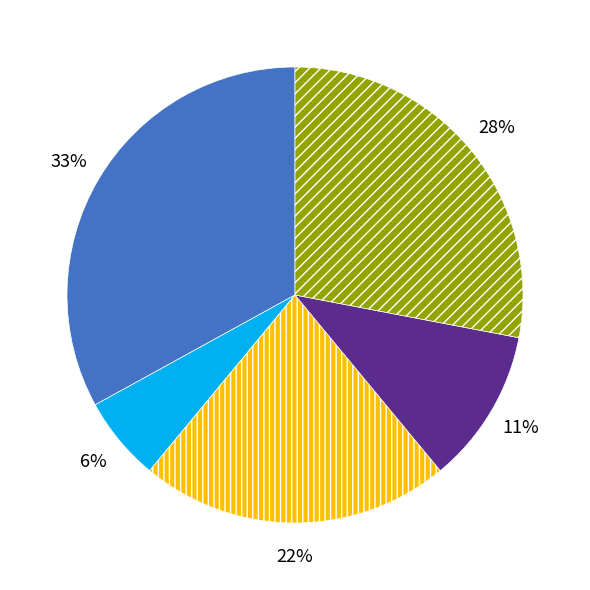

Is there a majority slice in this chart?

No